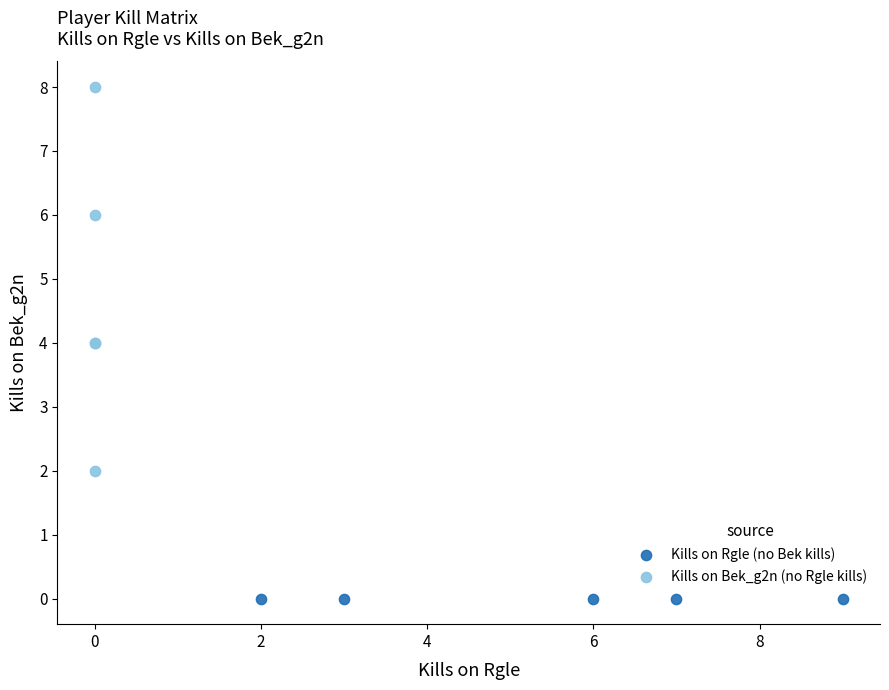

Which series reaches the maximum Y coordinate?

Kills on Bek_g2n (no Rgle kills)